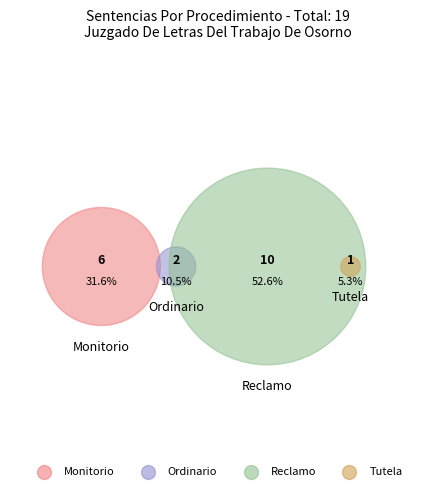

Which category has the biggest portion of the pie?

Reclamo